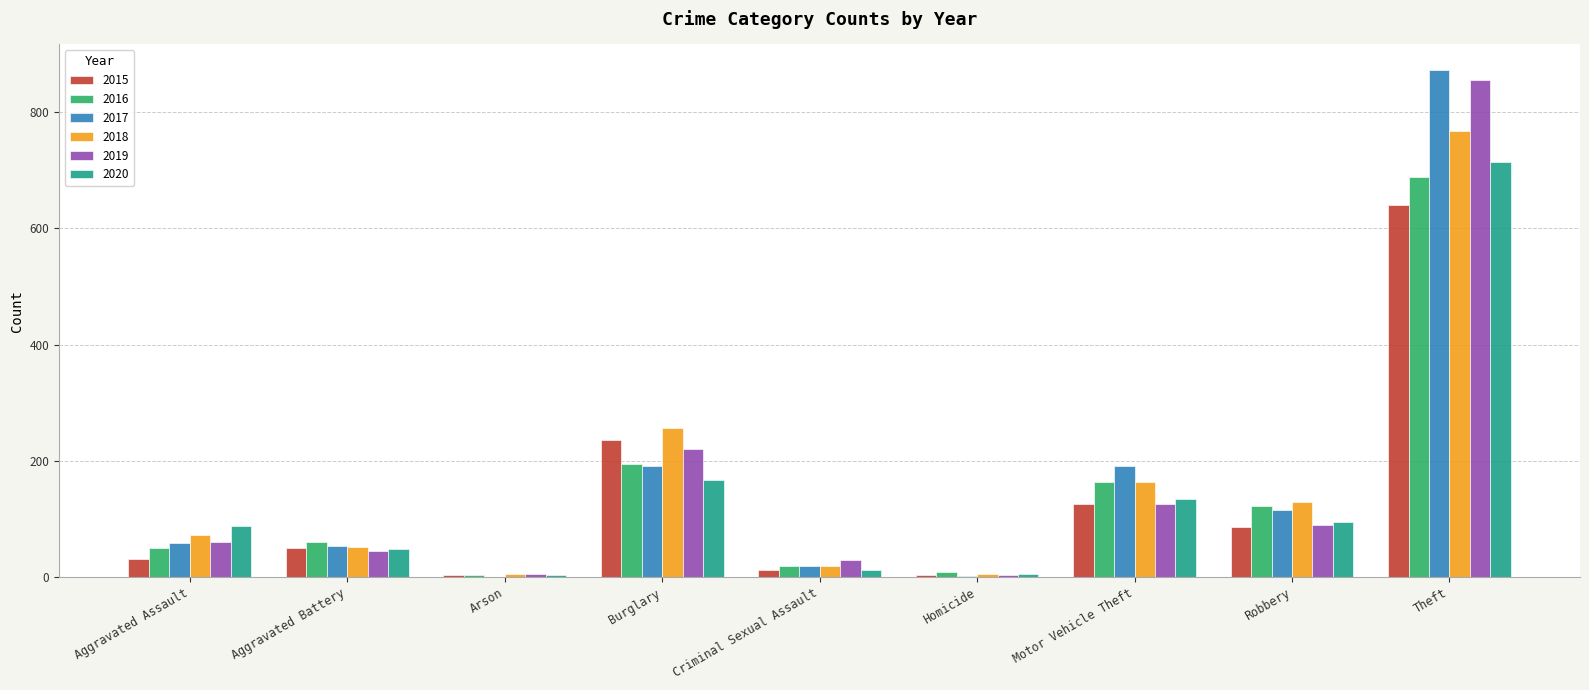

At which category is the sum across all series the highest?

Theft